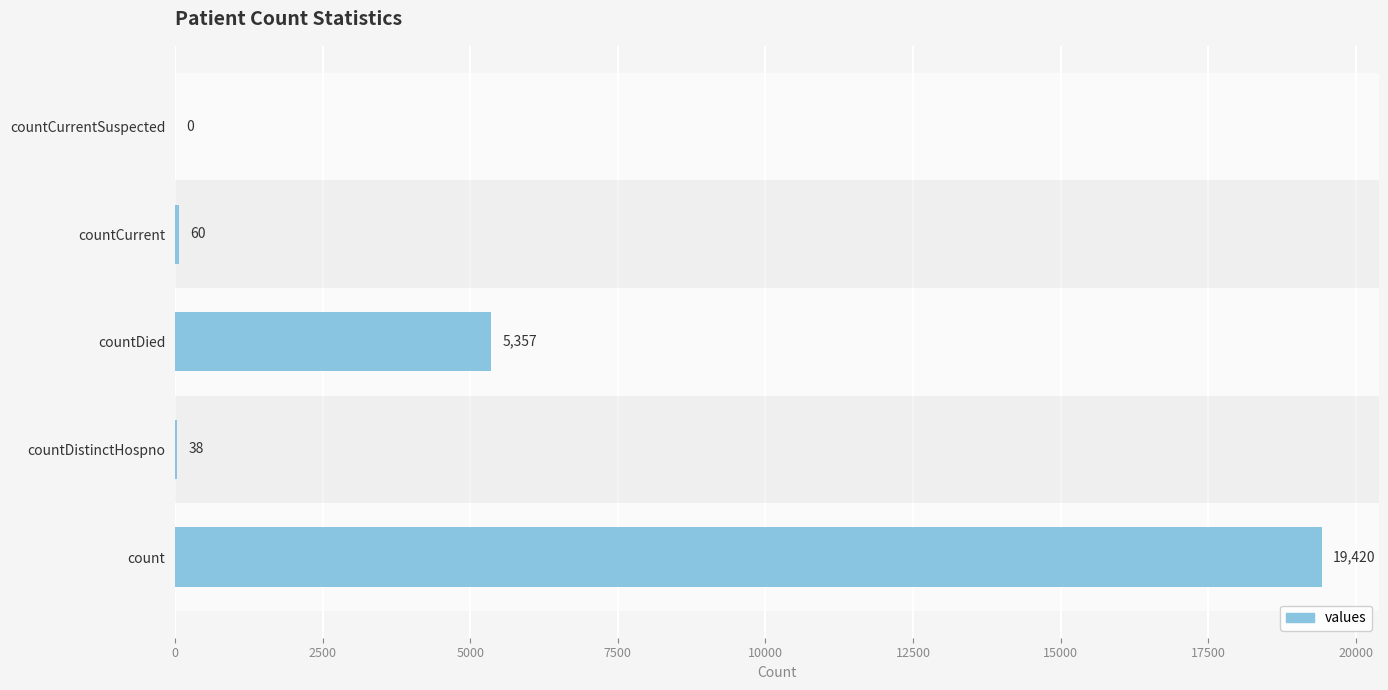

The chart shows a value of -8487 at countCurrentSuspected. True or false?

False